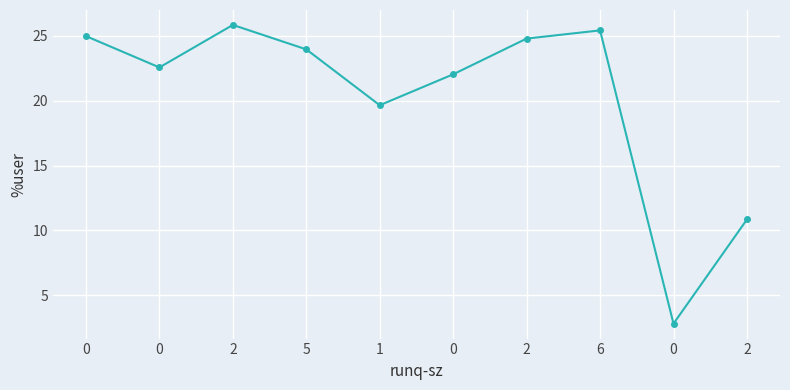

What is the difference between the maximum and minimum values?

23.0